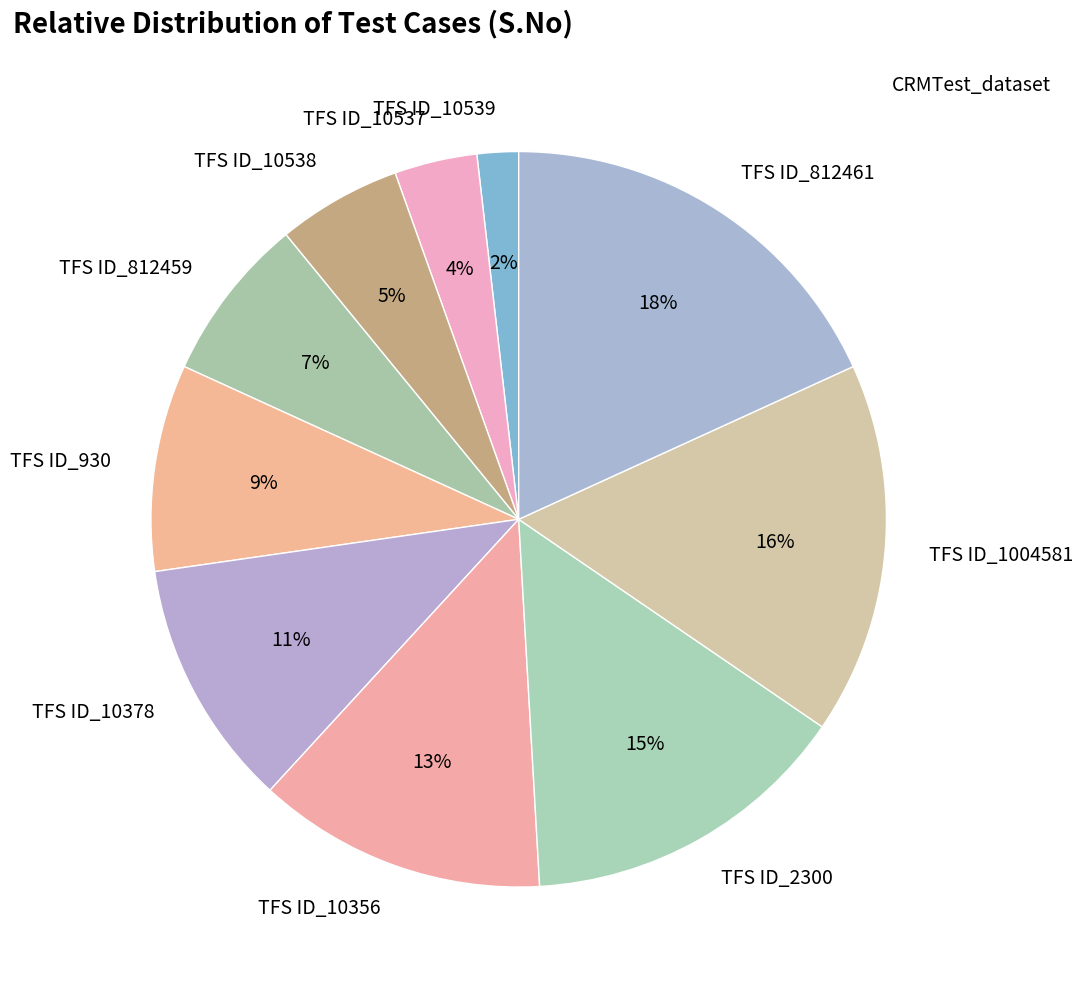

Approximately how many times larger is the value at TFS ID_930 compared to TFS ID_812461?

0.5